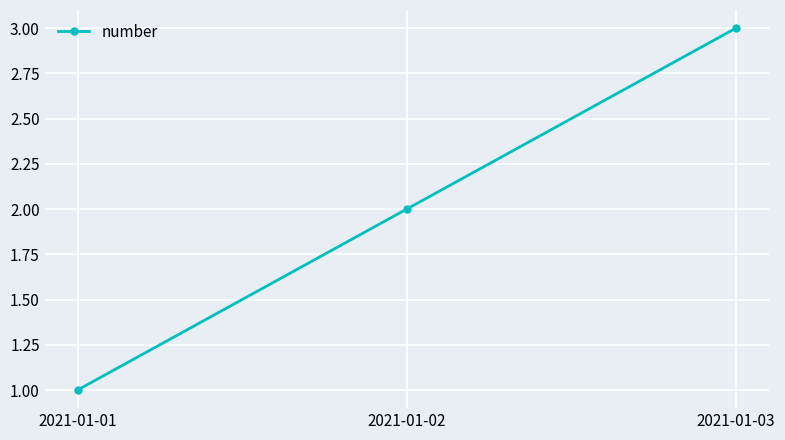

What is the change in value from 2021-01-01 to 2021-01-02?

+1